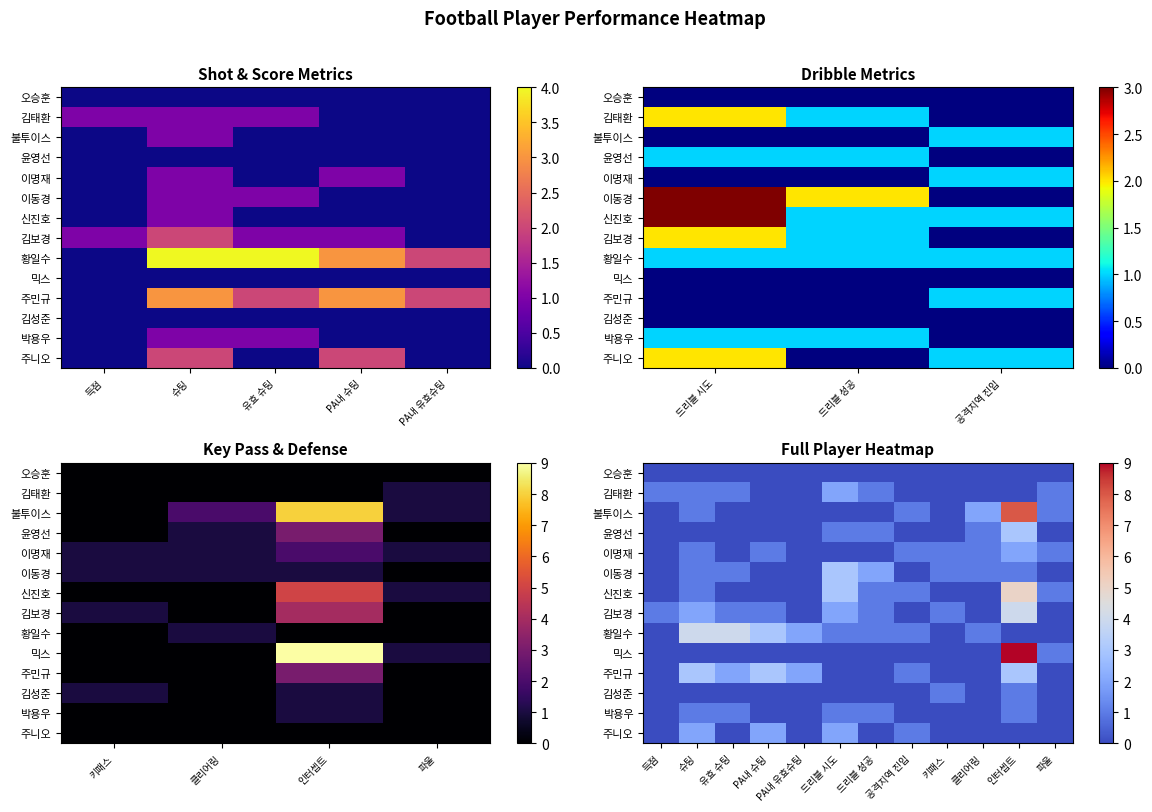

What is the maximum value for 믹스?

9